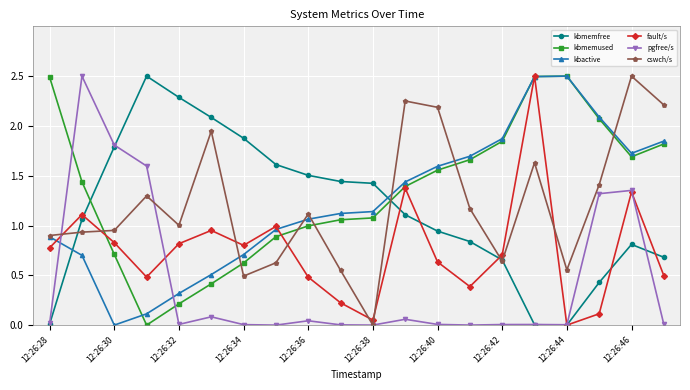

What is the maximum value for pgfree/s?

2.5